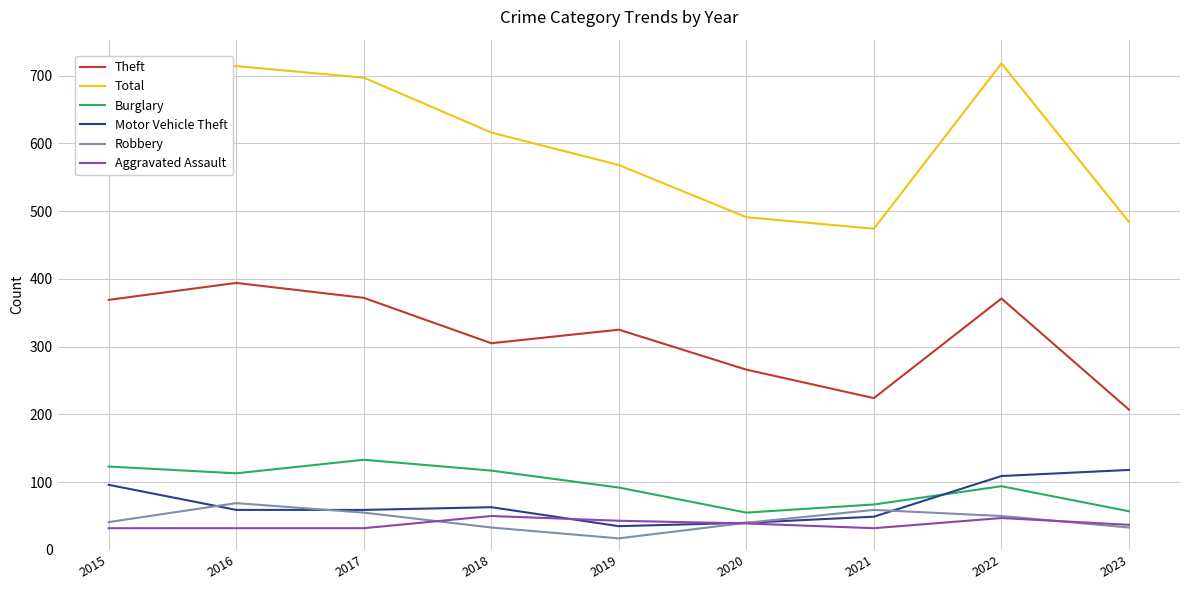

The value of Total at 2020 is 491. True or false?

True